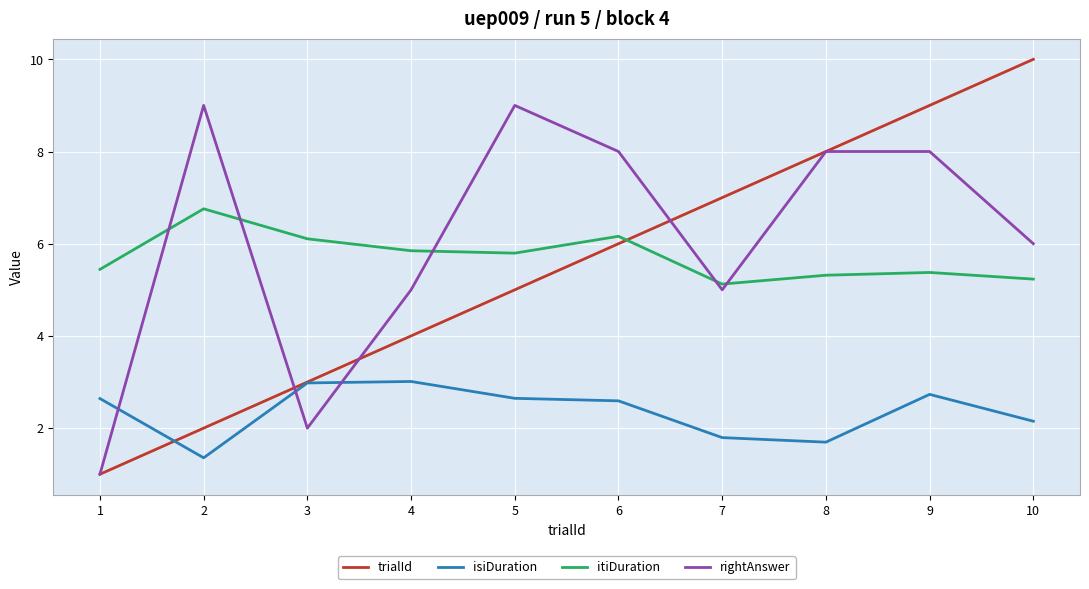

The isiDuration series shows 3.0 at 4. True or false?

True